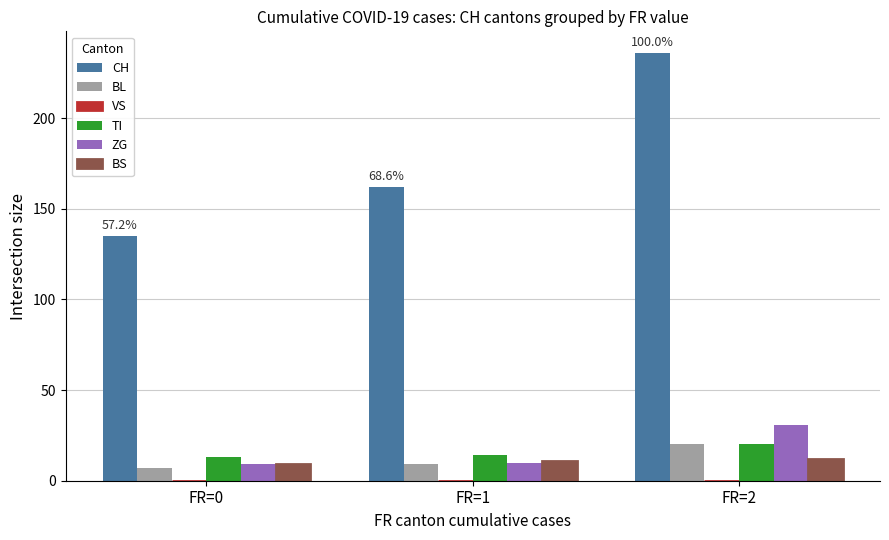

What is the sum of all TI values?

47